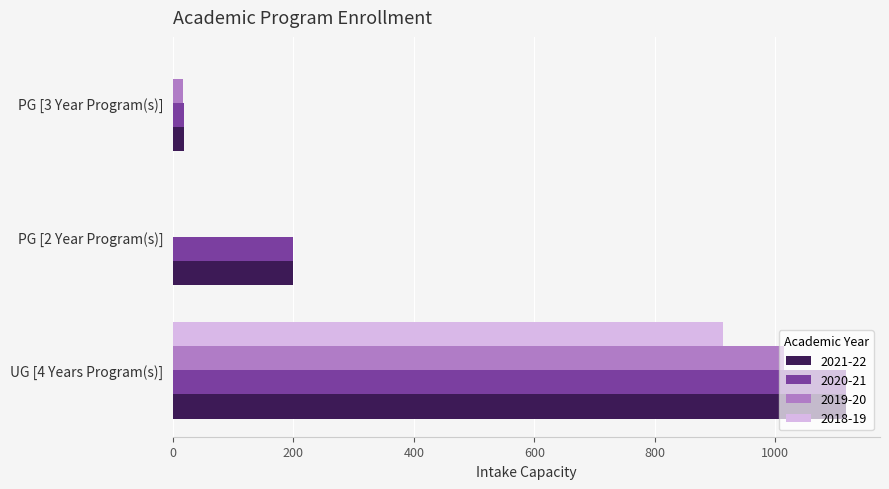

What is the approximate value of 2020-21 at PG [3 Year Program(s)], to the nearest 10?

20